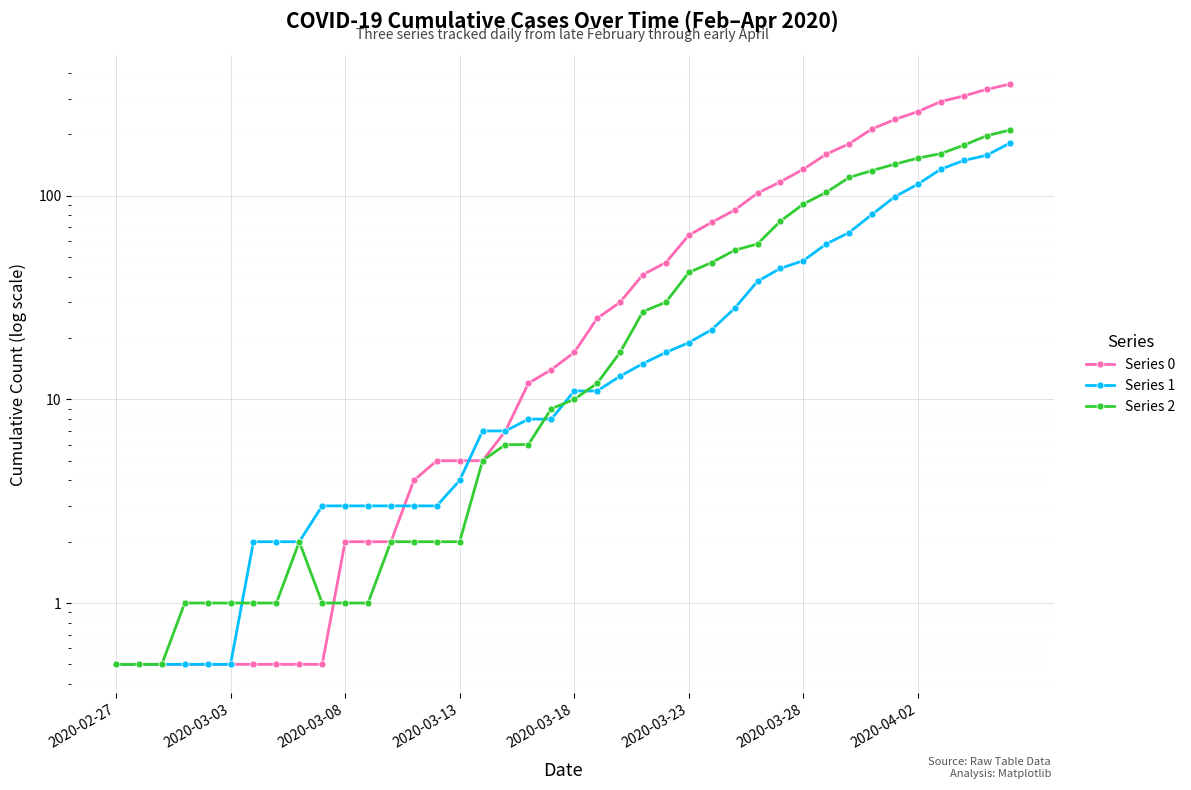

Where is Series 0 nearest to the value 176?

32